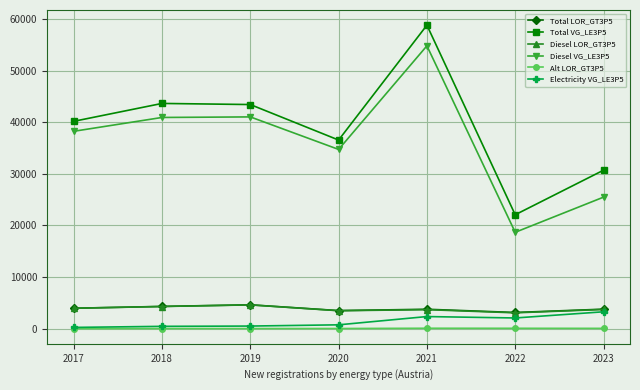

Count the number of categories in the chart.

7